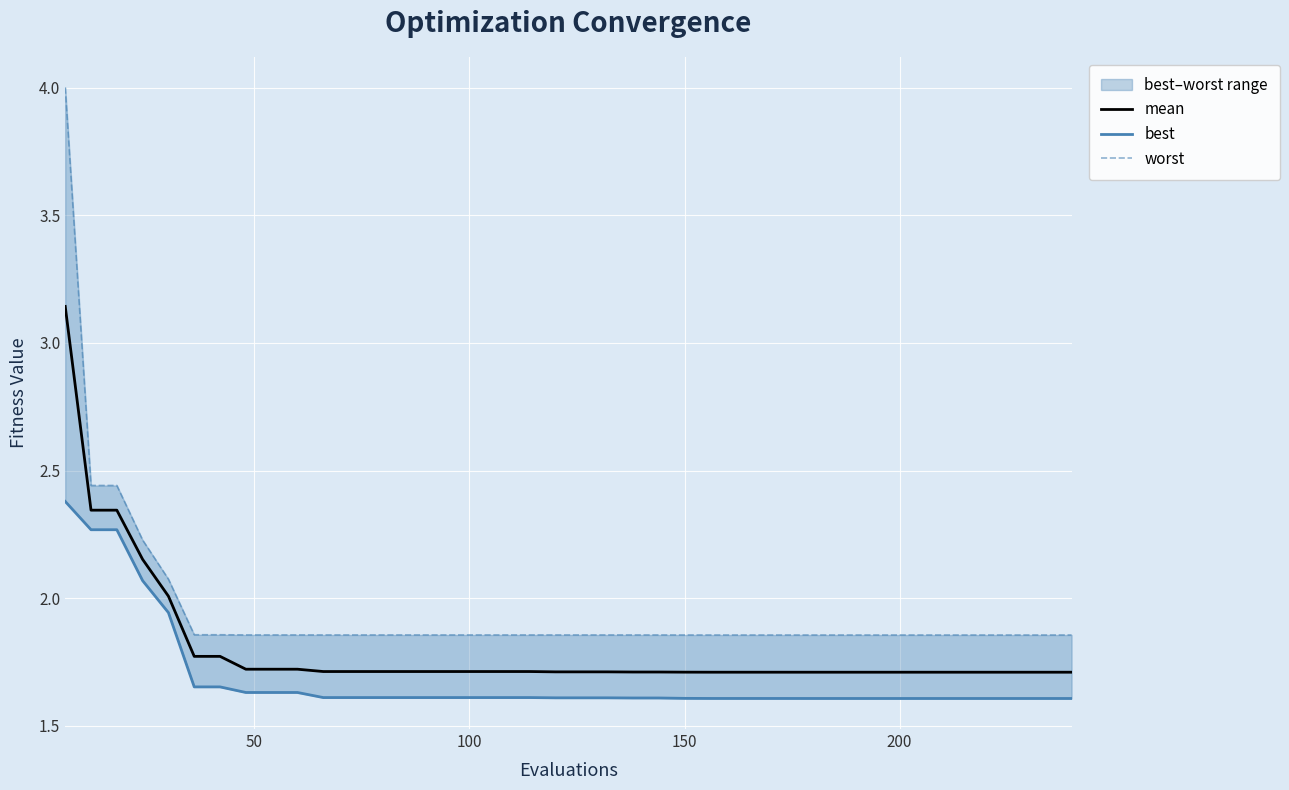

What is the smallest value displayed?

1.6